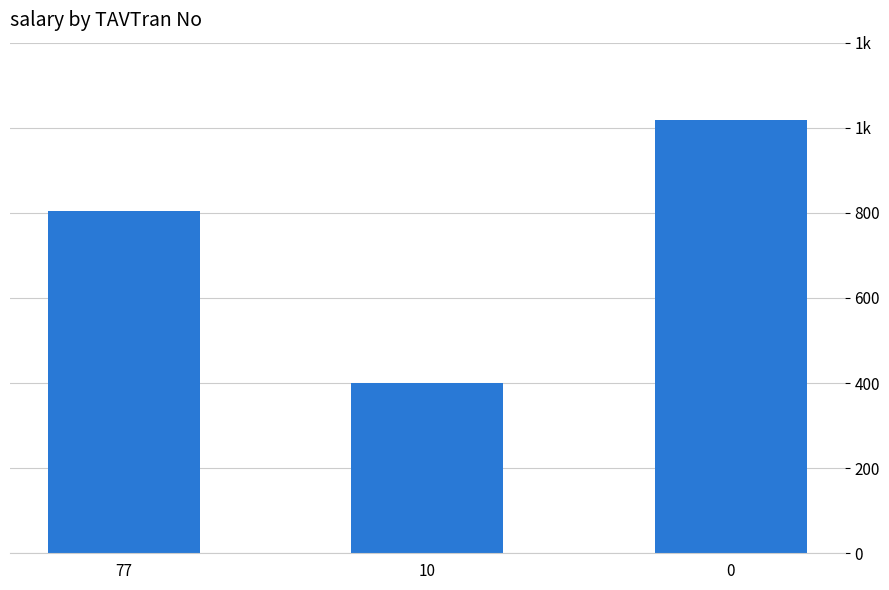

What is the average value?

741